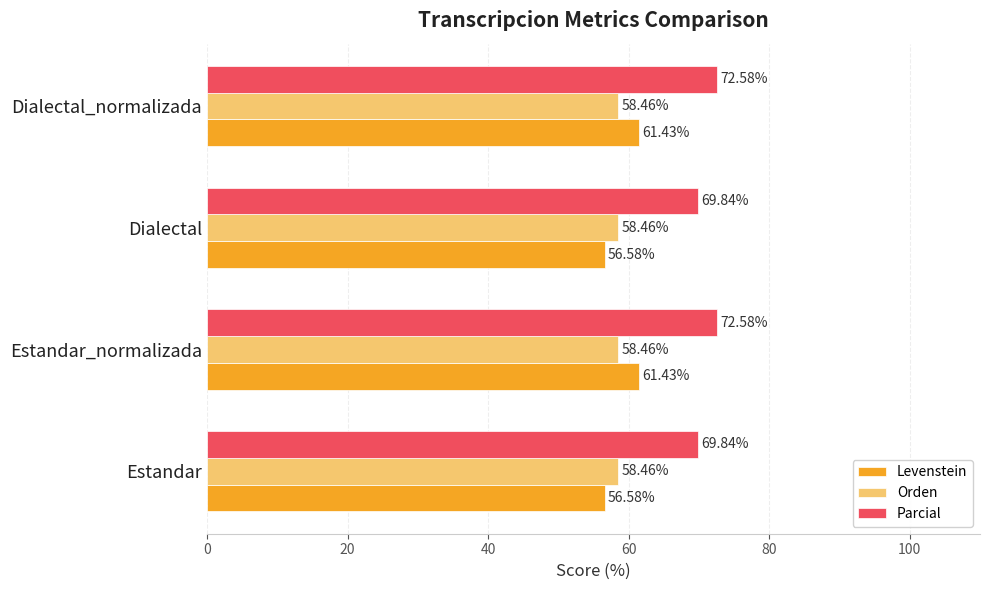

Between Estandar and Dialectal_normalizada, which series saw the biggest shift?

Levenstein